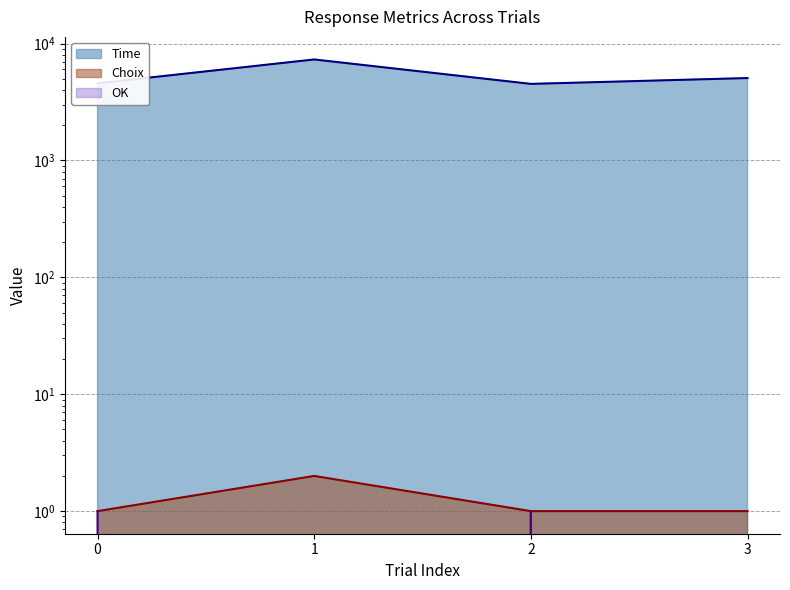

True or false: Time and OK cross at least once.

False